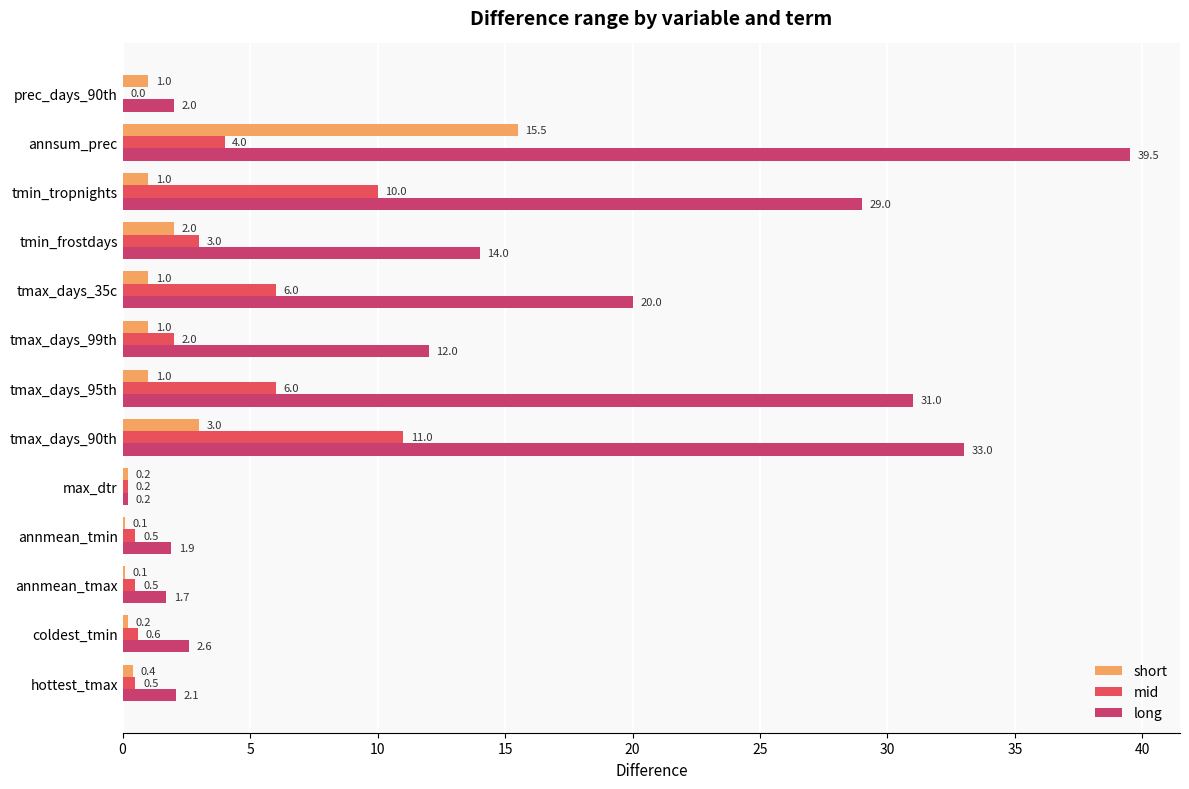

Which label corresponds to the largest value in the chart?

annsum_prec